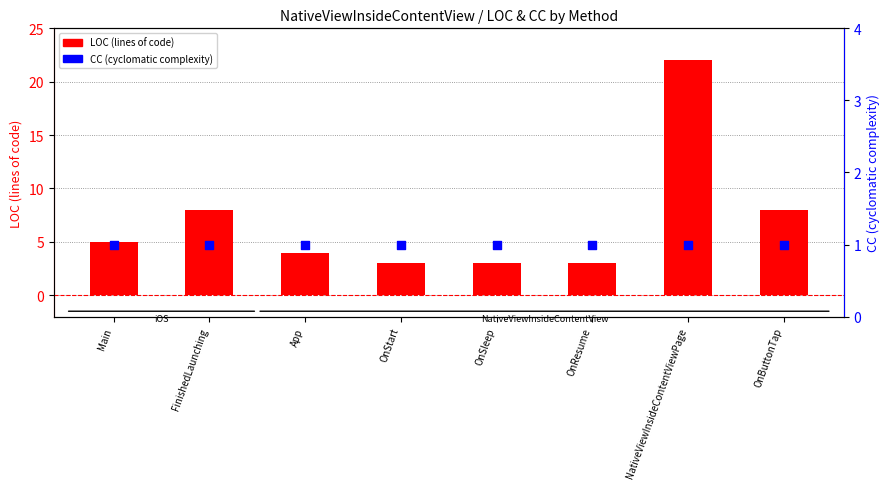

At which category is the sum across all series the highest?

NativeViewInsideContentViewPage